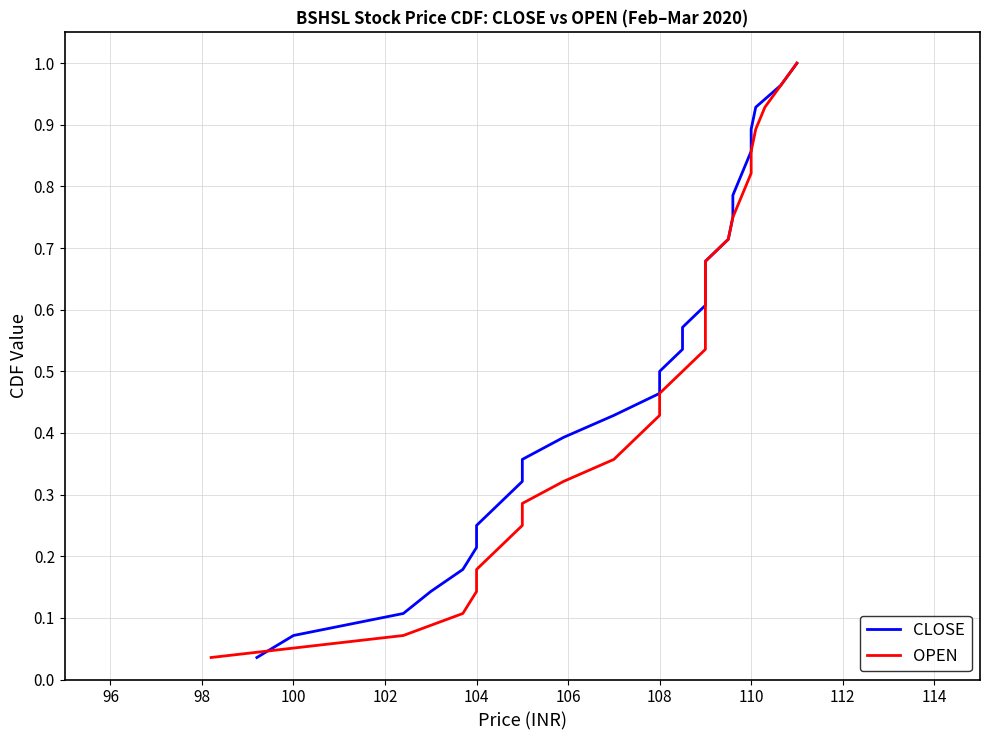

Which series has the largest total across all categories?

CLOSE